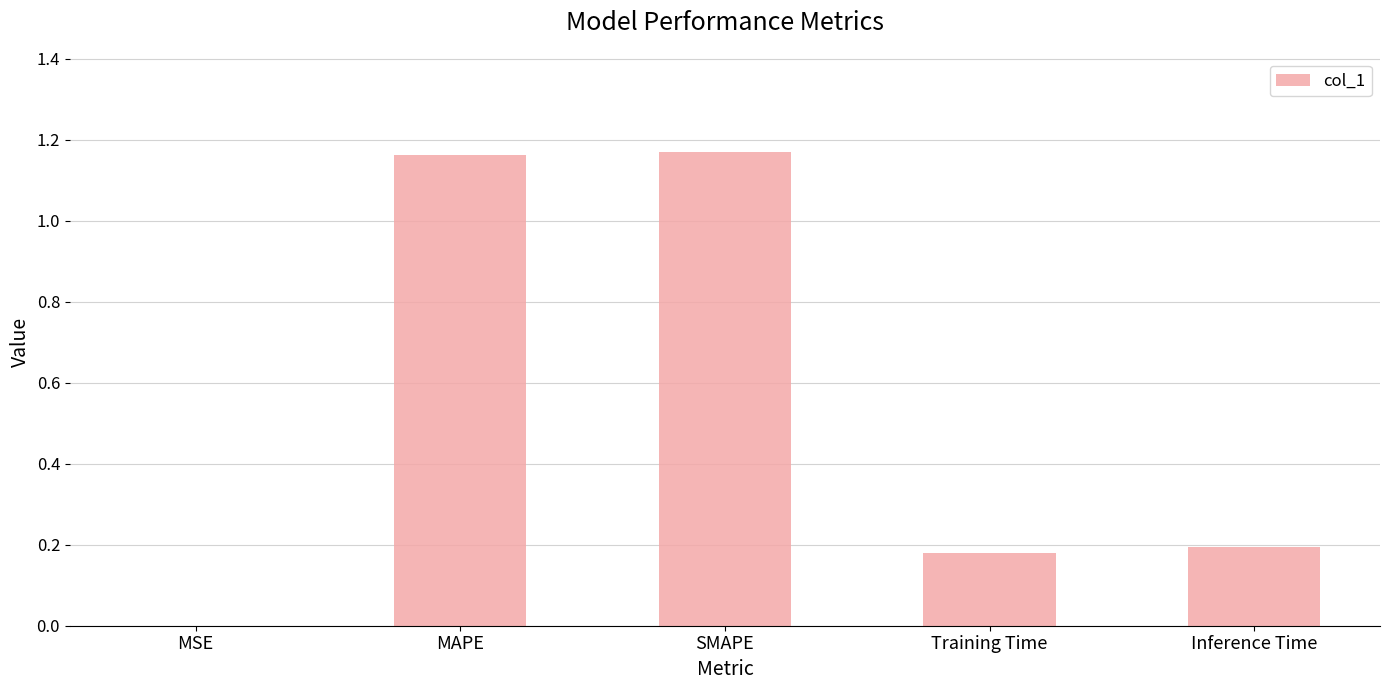

Is it true that the value at MSE is 0.0?

True